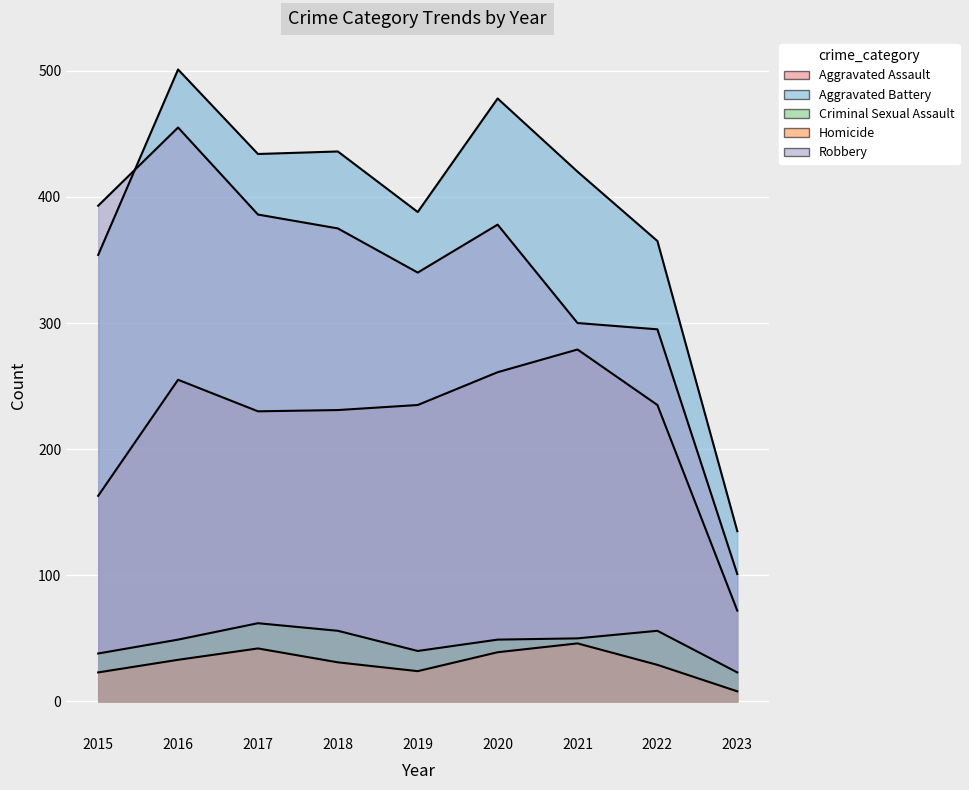

True or false: Robbery and Aggravated Assault intersect in this chart.

False